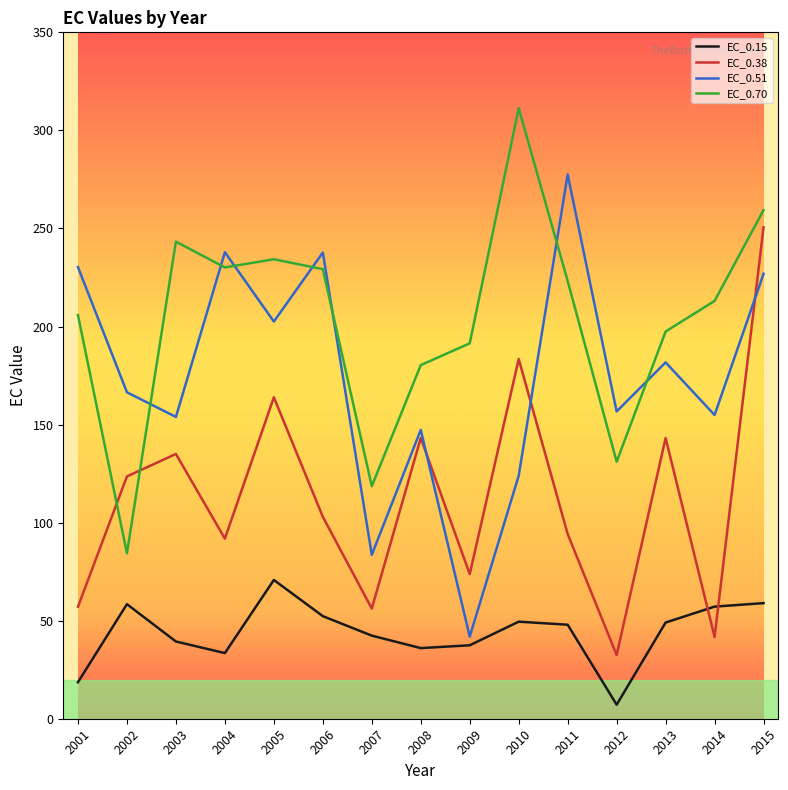

The value of EC_0.38 at 2009 is 73.8. True or false?

True